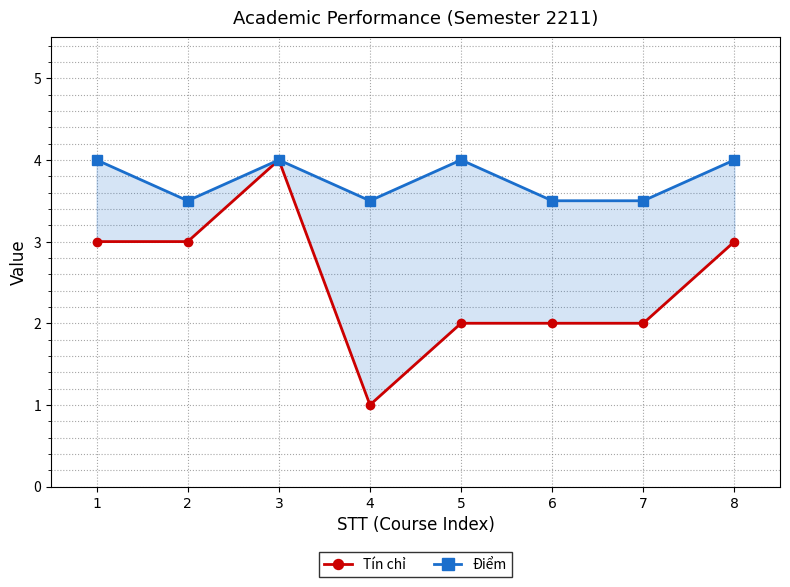

True or false: Tín chỉ and Điểm cross at least once.

False